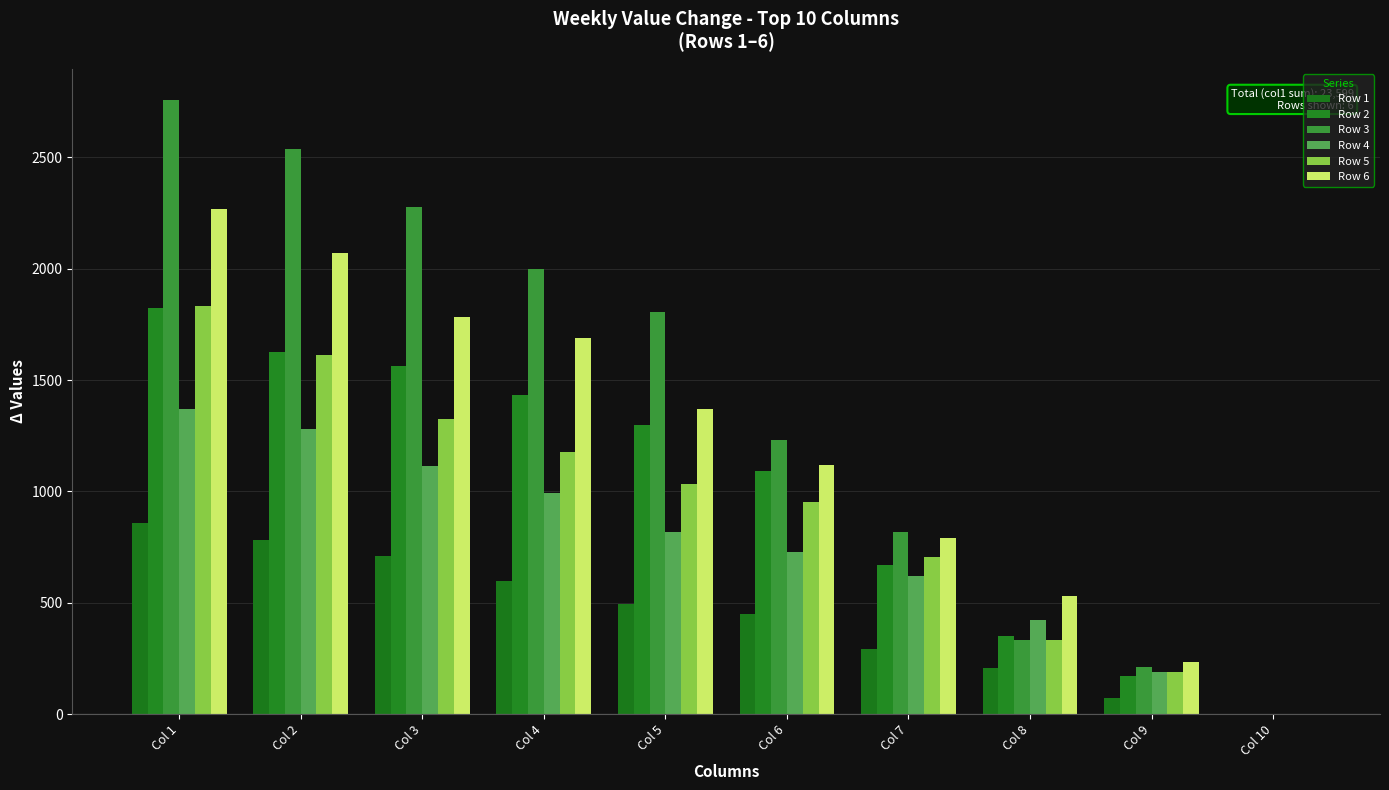

How many distinct data groups are displayed?

6